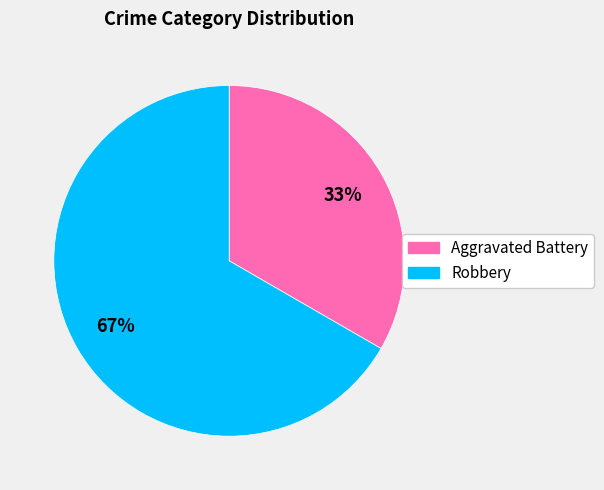

How many slices are in this pie chart?

2